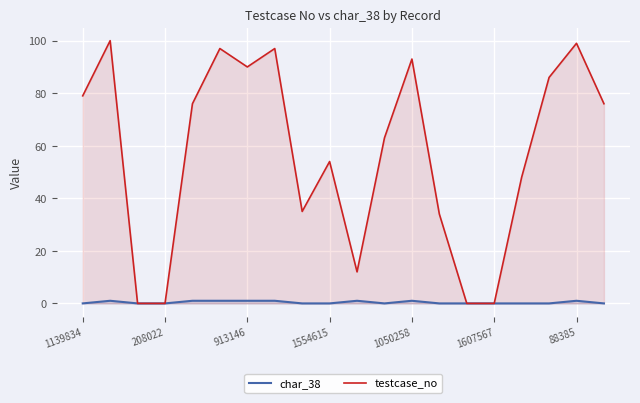

At which category does the chart reach its minimum across all series?

1139834